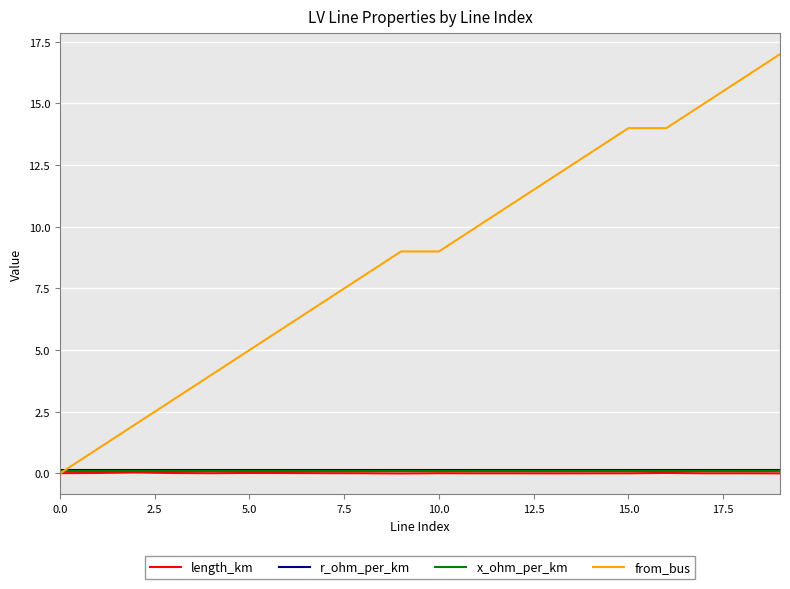

Which series has the largest total across all categories?

from_bus